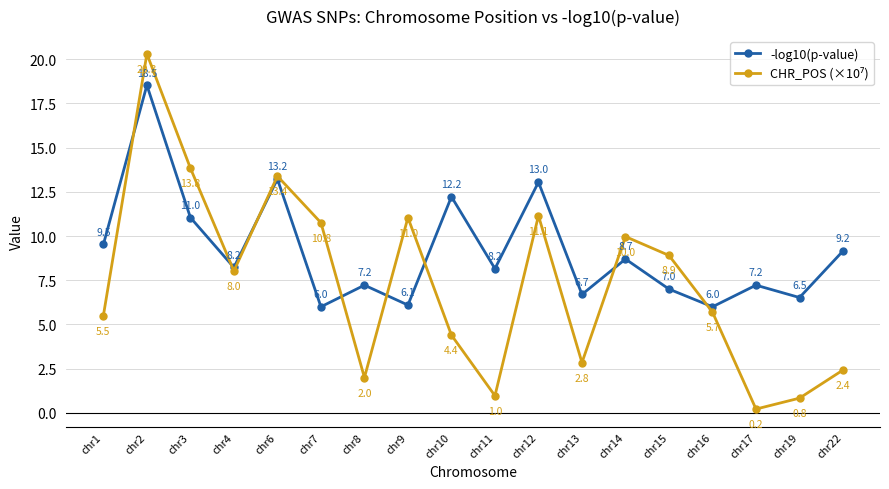

What is the lowest value of the -log10(p-value) series?

6.0